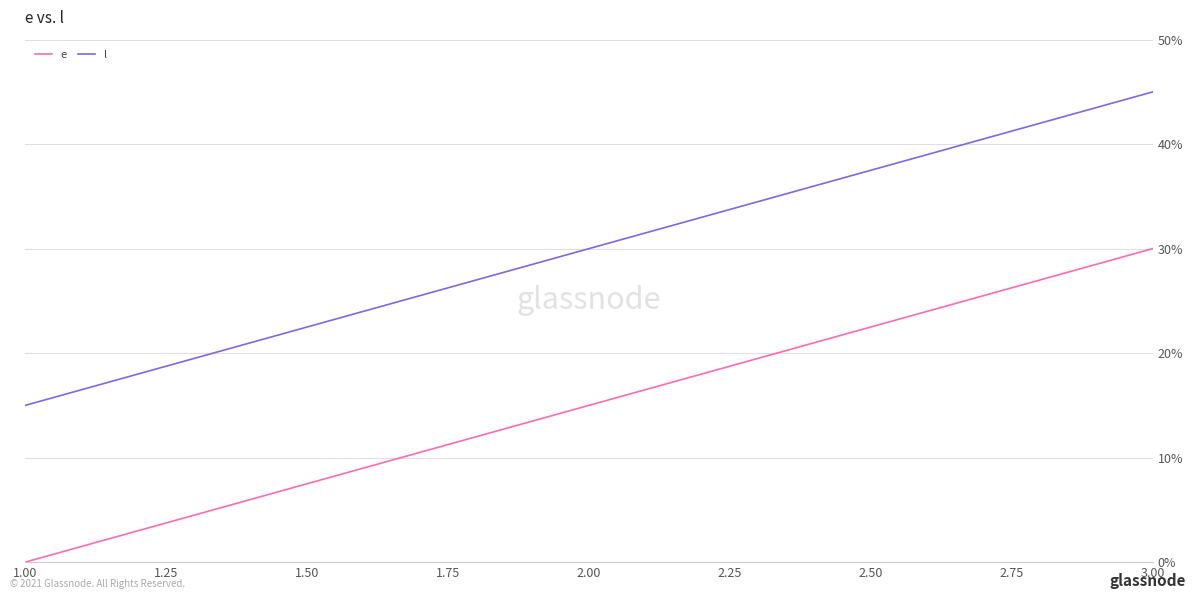

True or false: l has a value of 30 at 2.00.

True